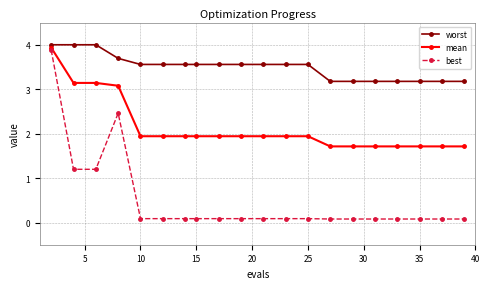

True or false: best and worst intersect in this chart.

False